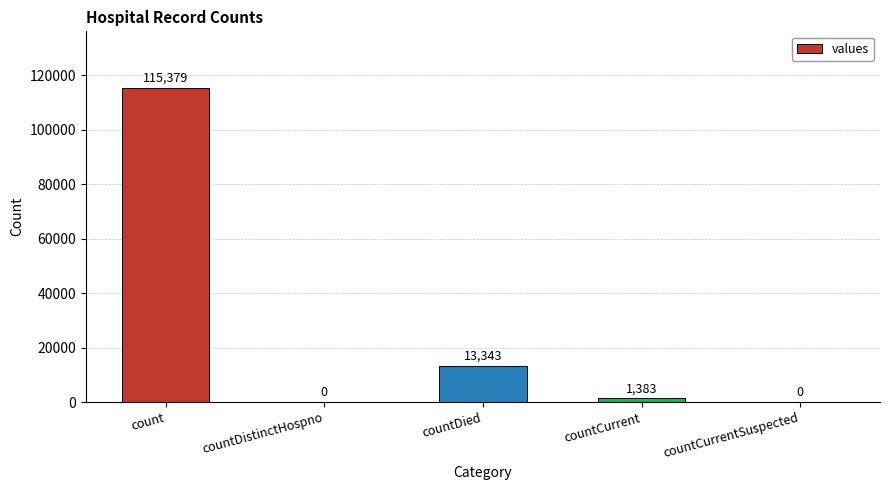

Where does the data first go above 1383?

count